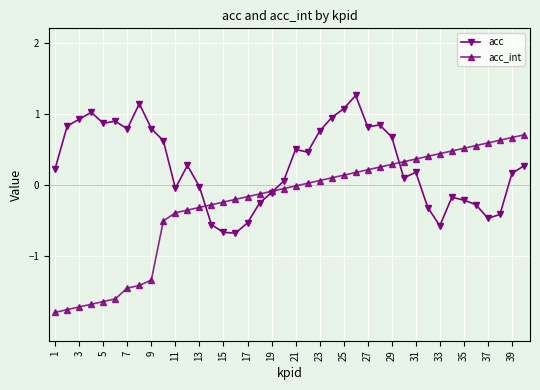

Which series has the largest total across all categories?

acc